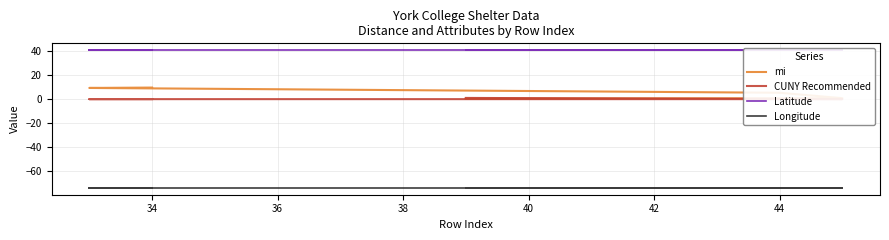

Is this an area chart (filled region under the line)?

No